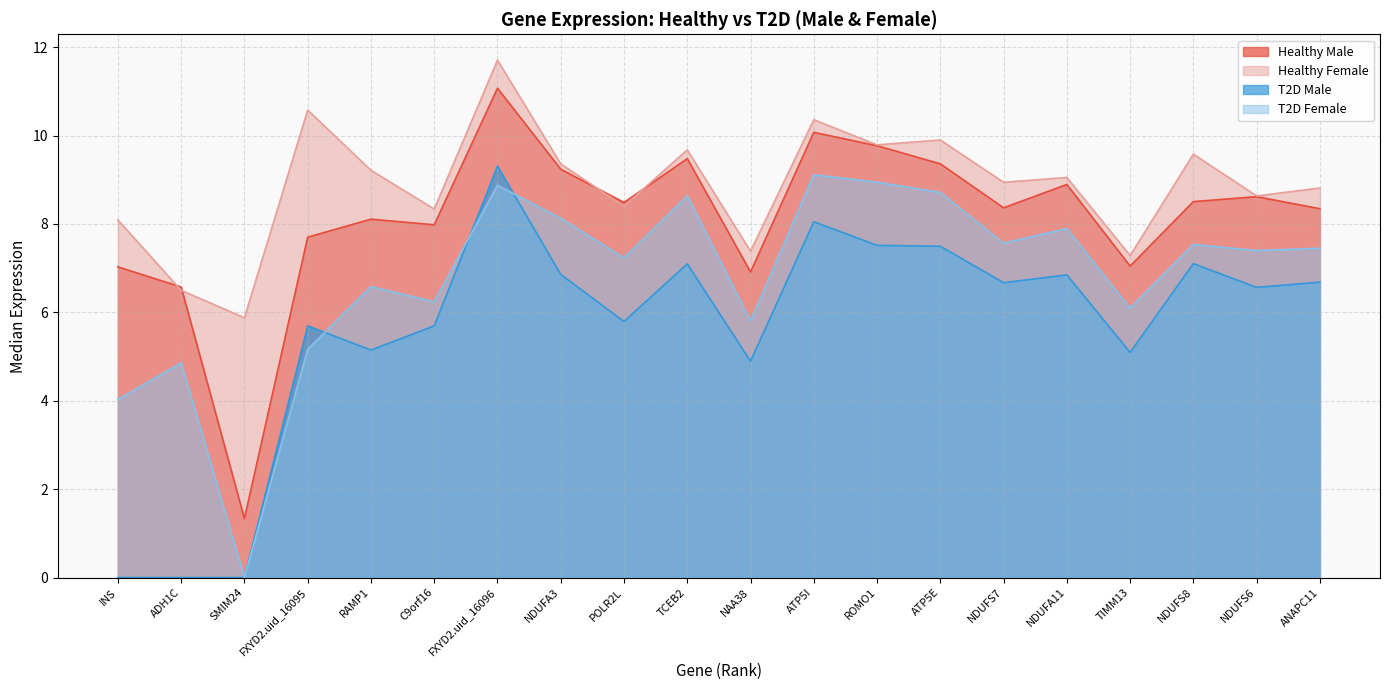

What is the difference between the highest and lowest values at NAA38?

2.5